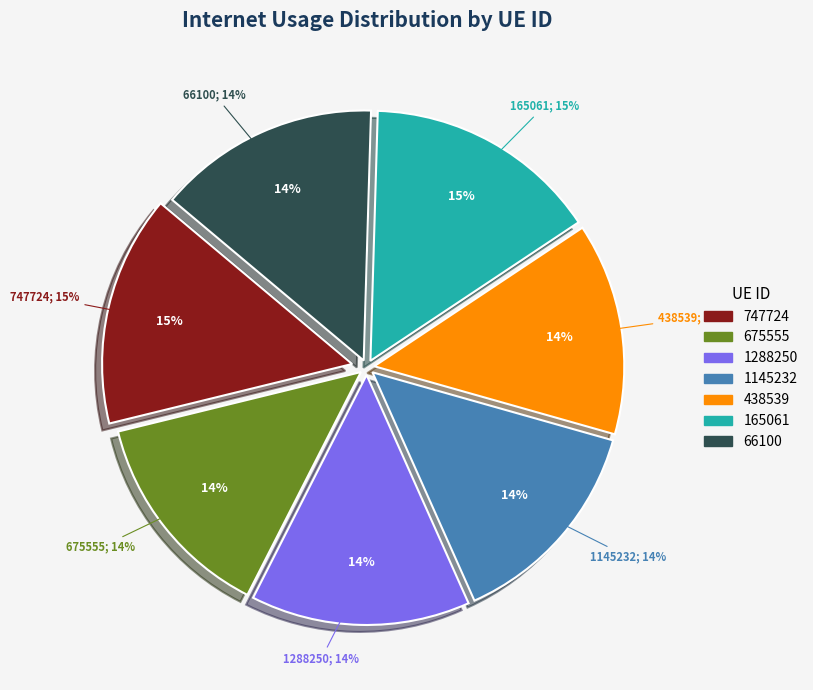

Rank the categories by value from highest to lowest.

165061, 747724, 66100, 1288250, 1145232, 438539, 675555